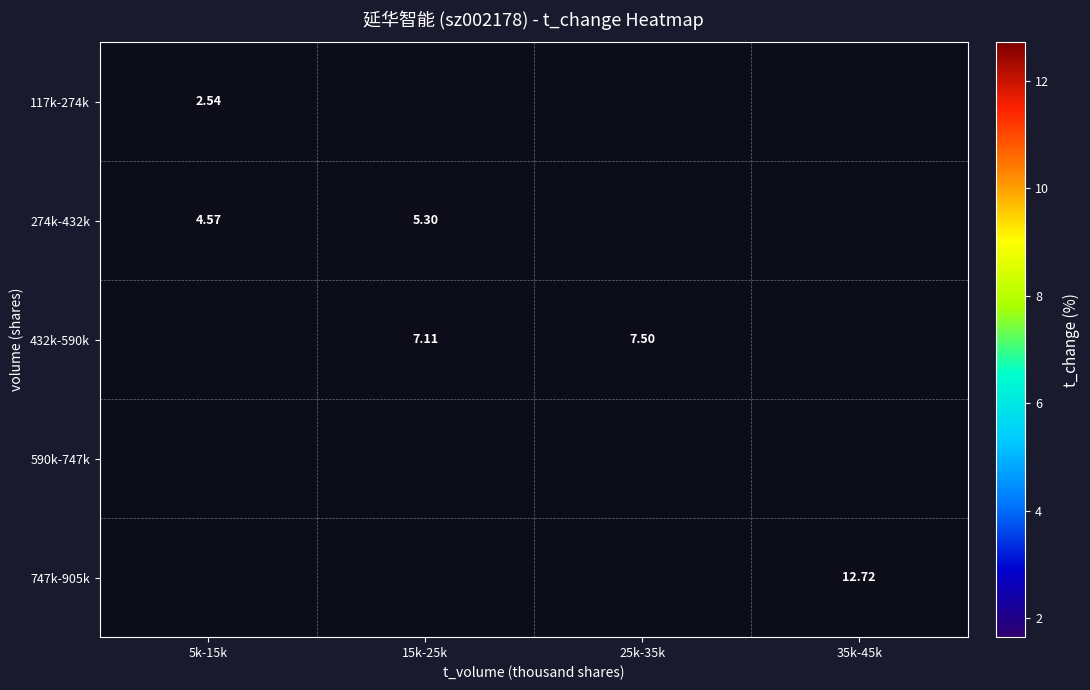

What is the greatest value displayed?

12.7